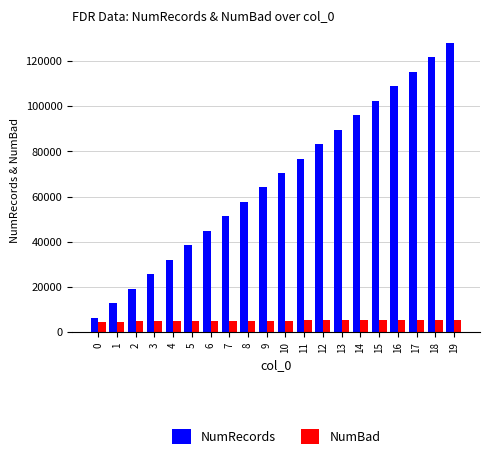

At how many categories does at least one series exceed 27815?

16